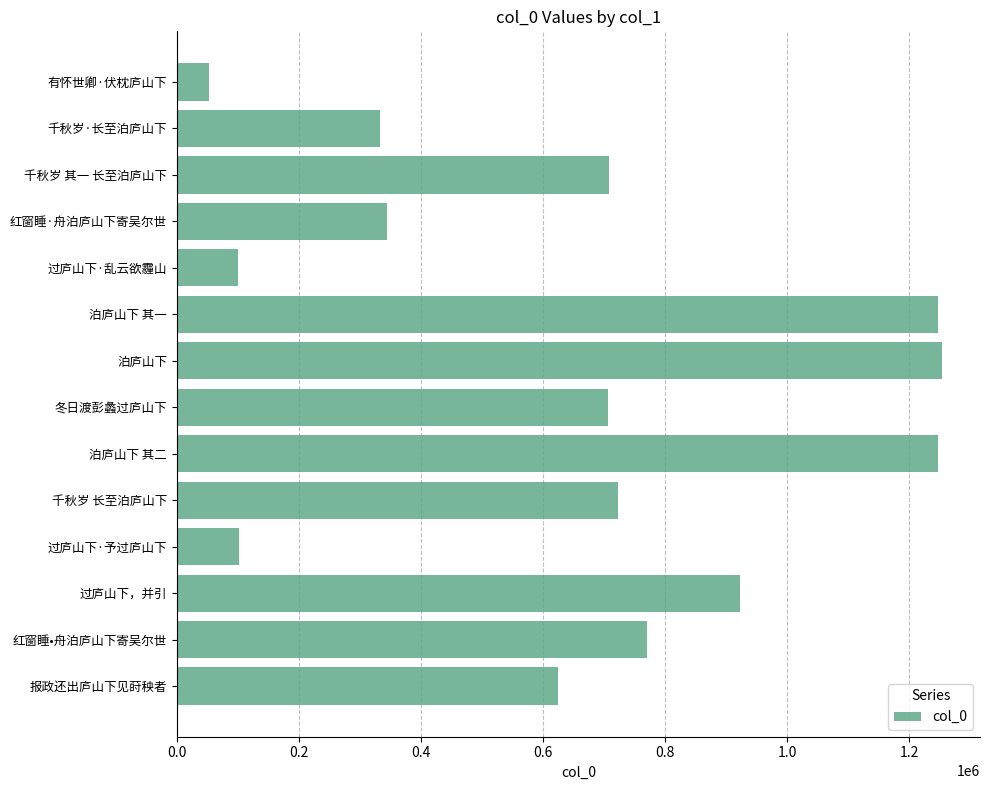

What is the difference between the maximum and minimum values?

1200891